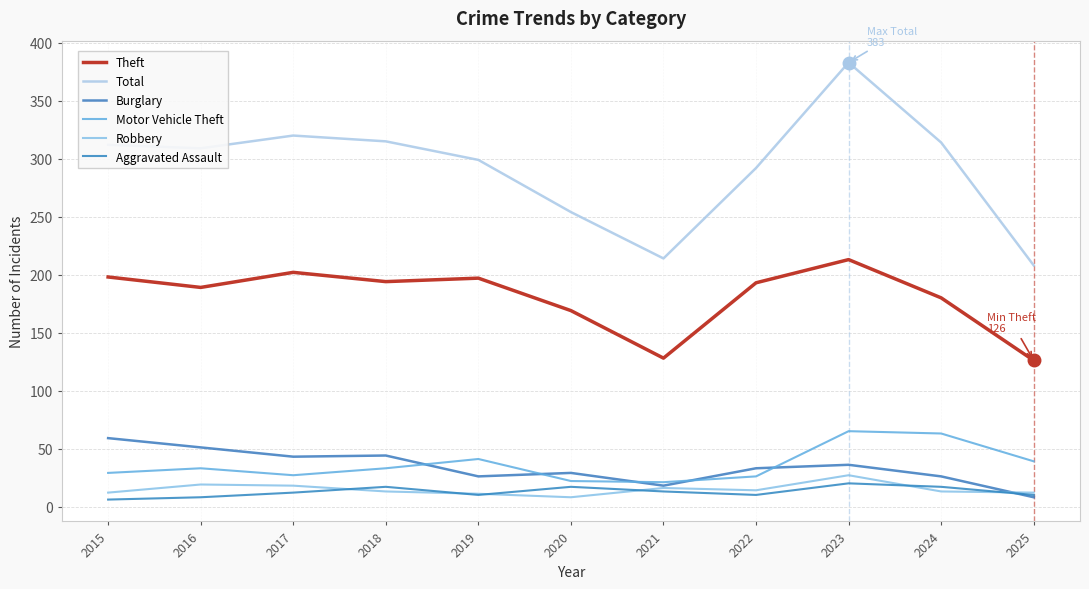

Reading left to right, transcribe all the data shown in this chart.

Theft: 2015=198	2016=189	2017=202	2018=194	2019=197	2020=169	2021=128	2022=193	2023=213	2024=180	2025=126
Total: 2015=312	2016=309	2017=320	2018=315	2019=299	2020=254	2021=214	2022=292	2023=383	2024=314	2025=208
Burglary: 2015=59	2016=51	2017=43	2018=44	2019=26	2020=29	2021=18	2022=33	2023=36	2024=26	2025=8
Motor Vehicle Theft: 2015=29	2016=33	2017=27	2018=33	2019=41	2020=22	2021=21	2022=26	2023=65	2024=63	2025=39
Robbery: 2015=12	2016=19	2017=18	2018=13	2019=11	2020=8	2021=16	2022=14	2023=27	2024=13	2025=12
Aggravated Assault: 2015=6	2016=8	2017=12	2018=17	2019=10	2020=17	2021=13	2022=10	2023=20	2024=17	2025=10